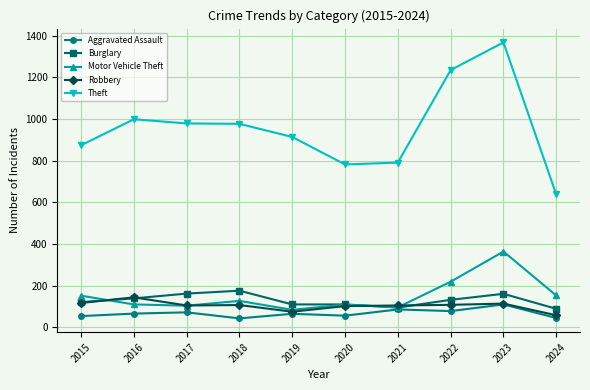

In Theft, how many points are lower than both neighbors (excluding endpoints)?

1